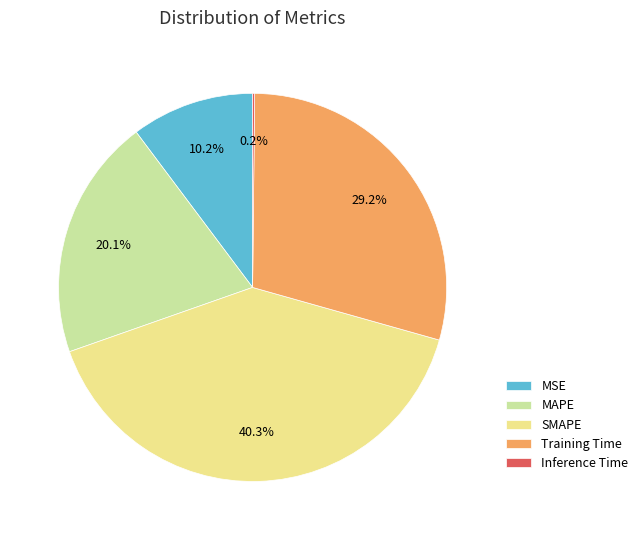

To the nearest percent, what portion does MSE represent?

10%